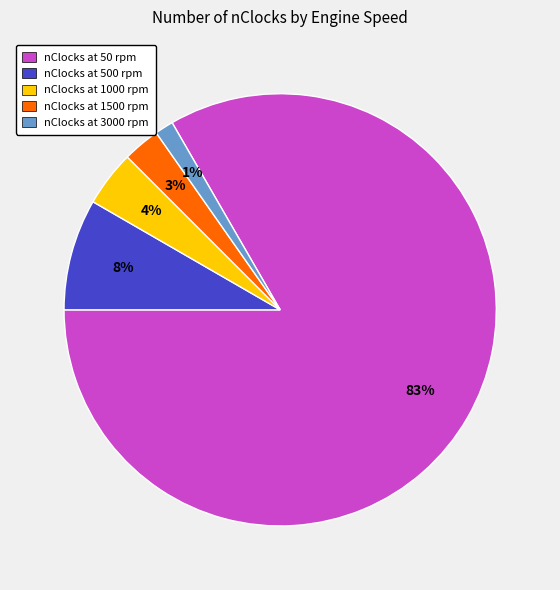

Is there any slice that represents more than half of the pie?

Yes